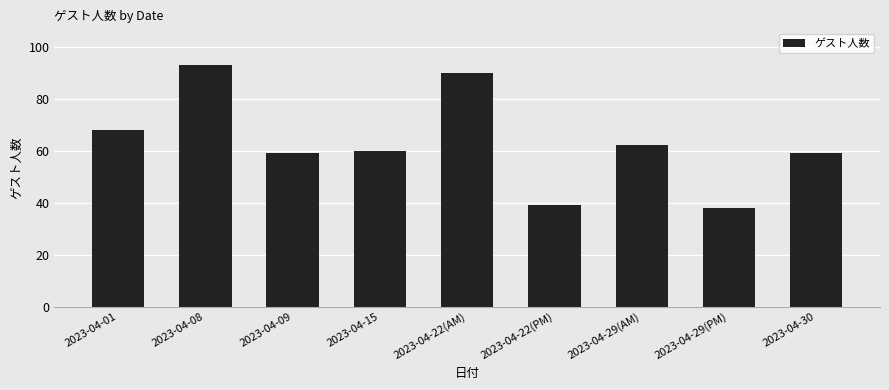

Between 2023-04-08 and 2023-04-22(AM), which is larger?

2023-04-08